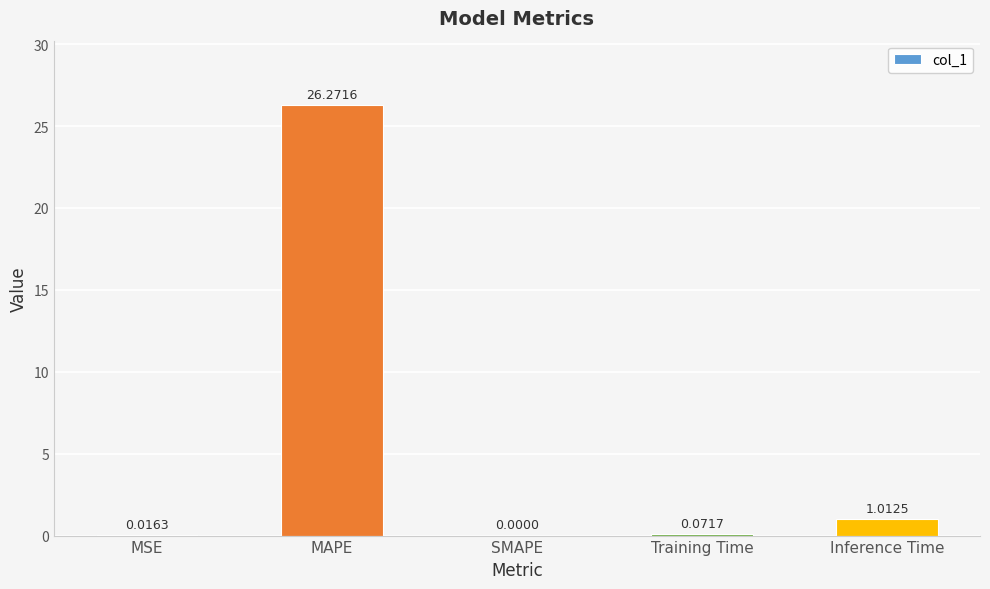

Which has a higher value, MAPE or MSE?

MAPE